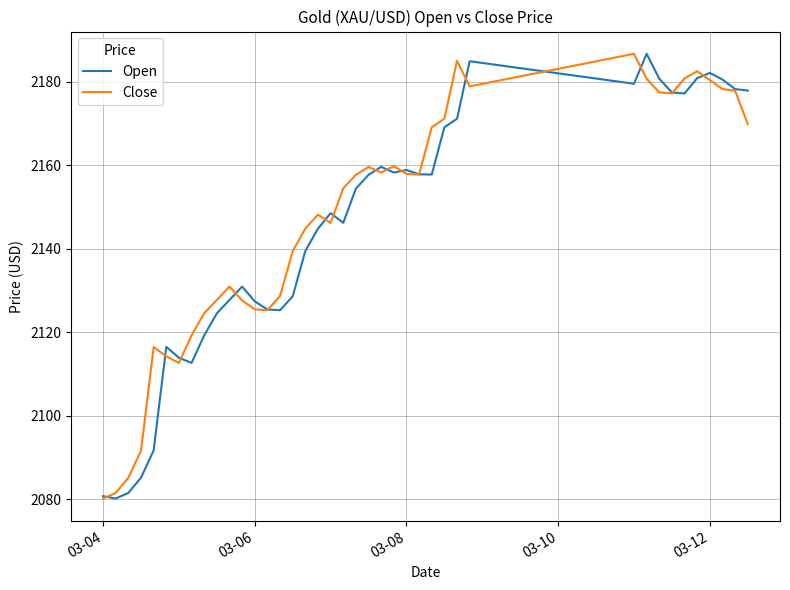

What are all the series names shown in the legend?

Open, Close